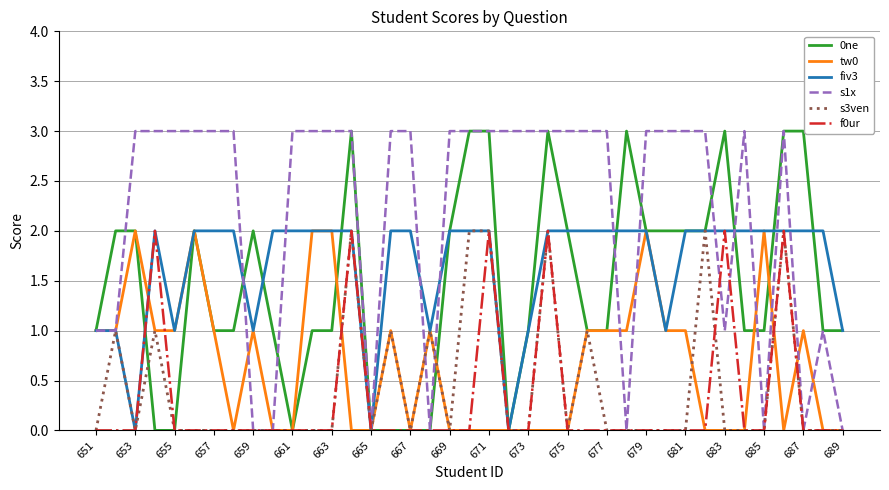

Which series has the largest total across all categories?

s1x